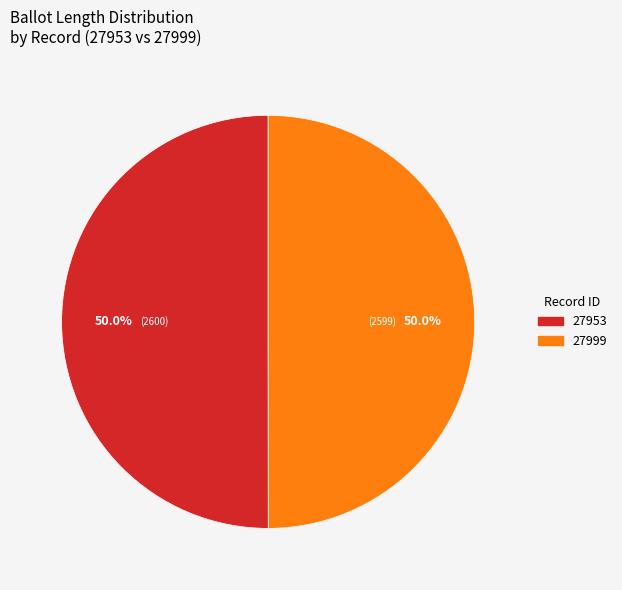

What percentage do 27953 and 27999 together represent?

100.0%